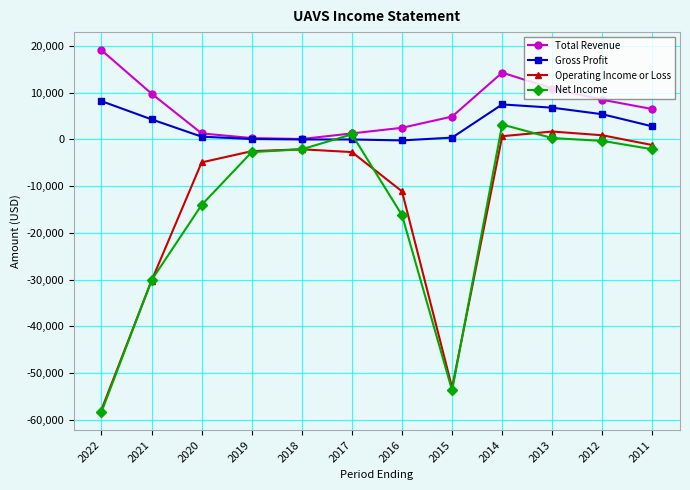

What is the spread (max minus min) of values at 2016?

18700